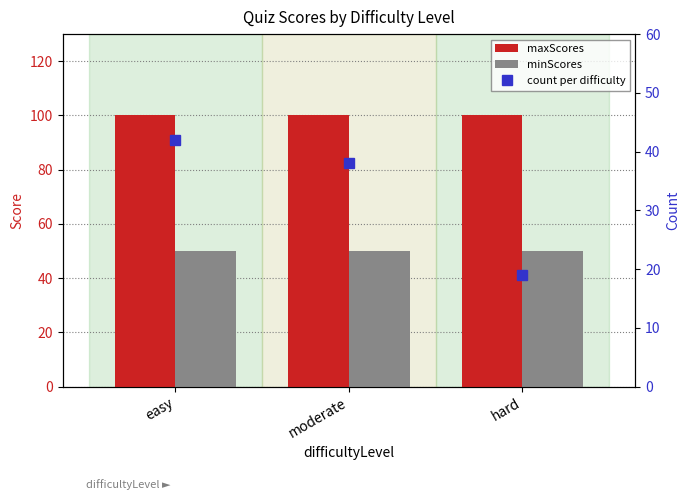

Does the chart contain stacked bars?

No